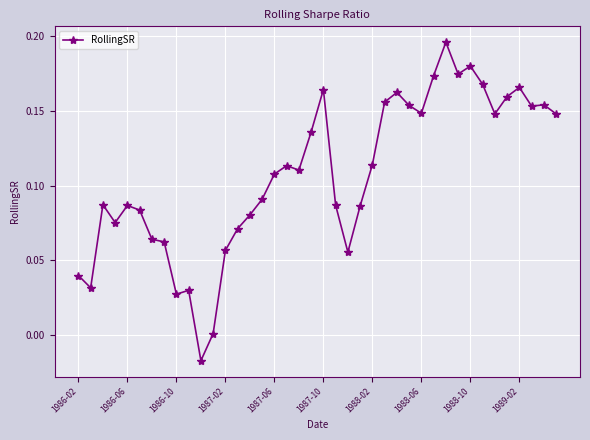

Count the number of values greater than 0.

39